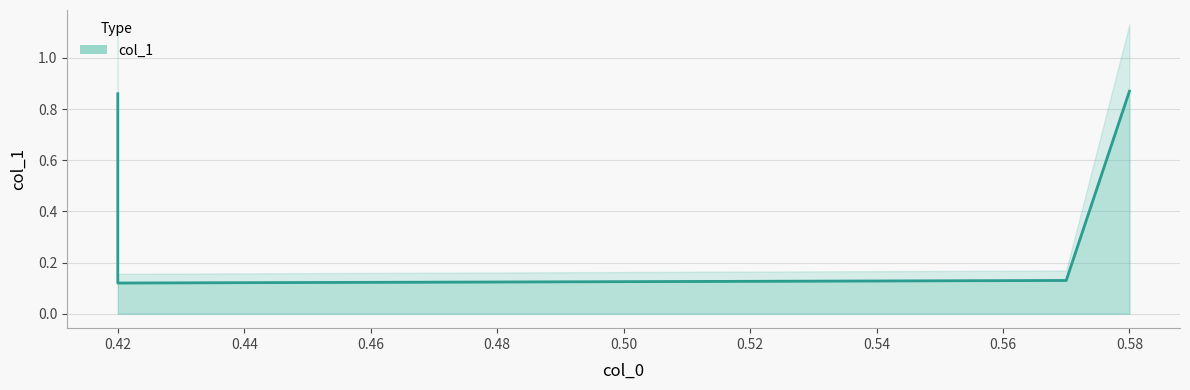

Reading left to right, extract all data points from this chart.

0.9	0.1	0.1	0.9